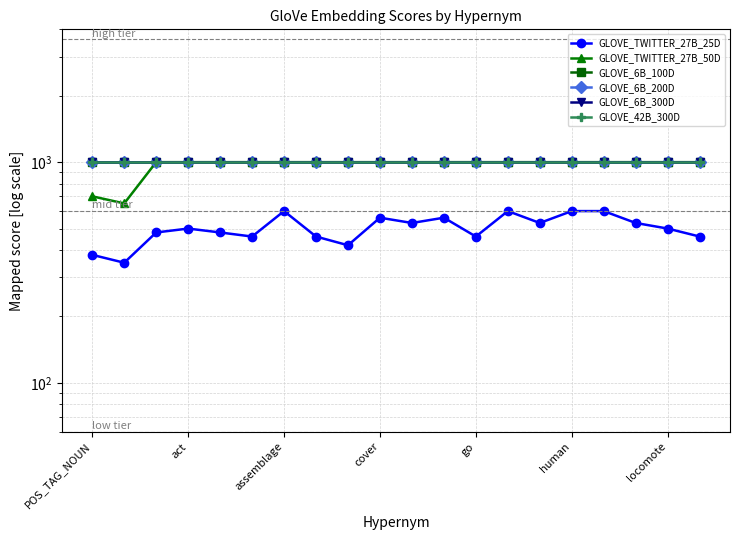

How many lines are shown in the chart?

6